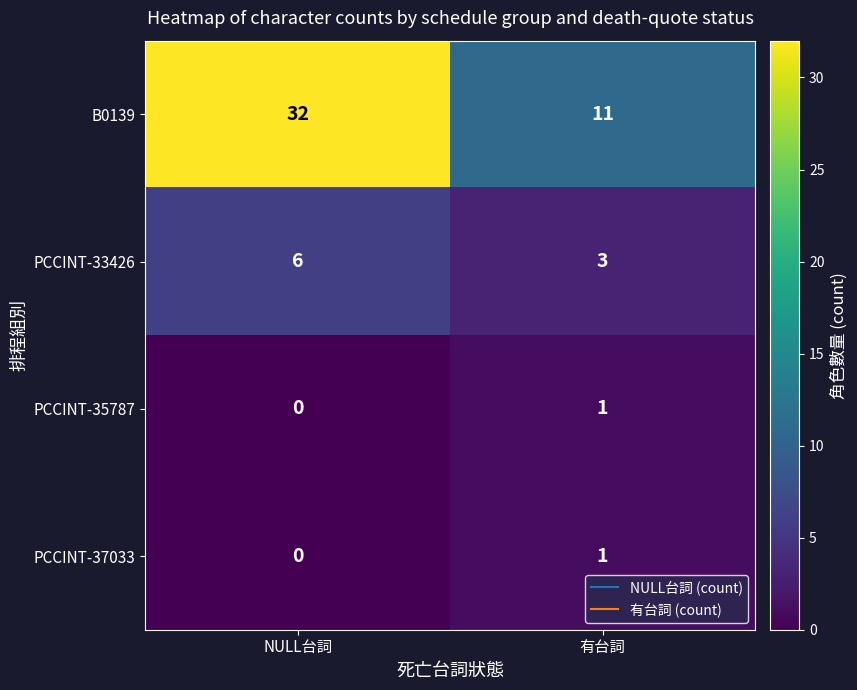

What is the difference between the highest and lowest values at 有台詞?

10